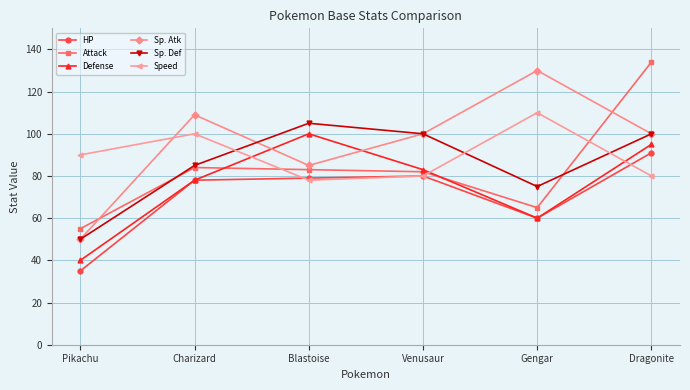

In Defense, how many points are lower than both neighbors (excluding endpoints)?

1